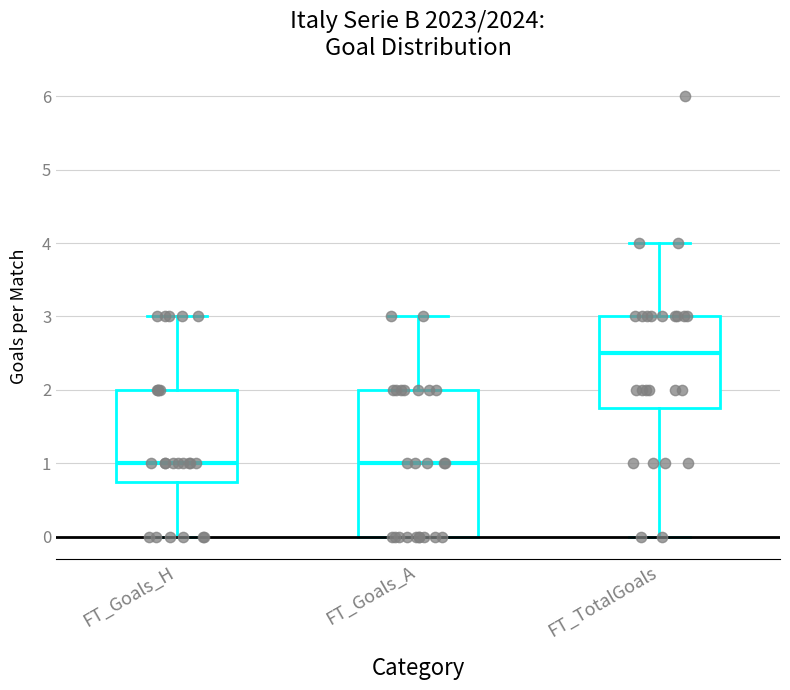

Reading left to right, transcribe this box plot: for each box, give where its median line is, the range the box spans, and where its two whiskers end, as read against the y-axis. The values are not printed on the chart, so give them approximately, as read against the axis.

FT_Goals_H: median 1.0, box 0.8 to 2.0, whiskers 0.0 to 3.0
FT_Goals_A: median 1.0, box 0.0 to 2.0, whiskers 0.0 to 3.0
FT_TotalGoals: median 2.5, box 1.8 to 3.0, whiskers 0.0 to 4.0